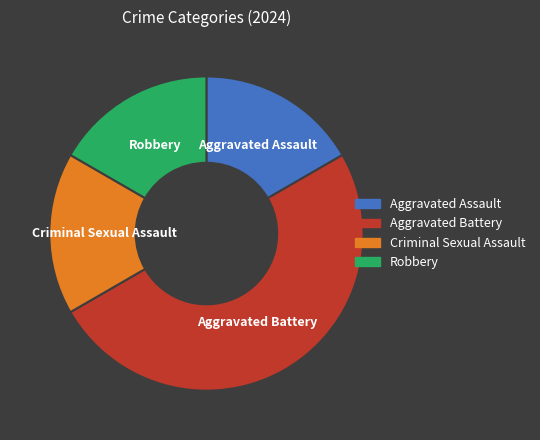

Do Aggravated Assault and Aggravated Battery together represent more than half of the pie?

Yes